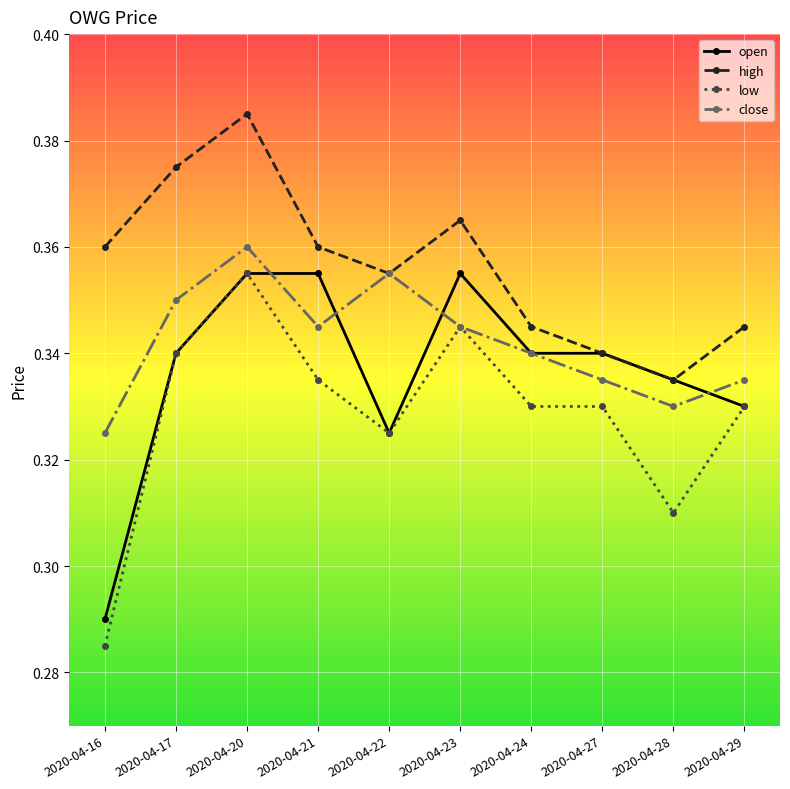

What is the total value across all series at 2020-04-28?

1.3